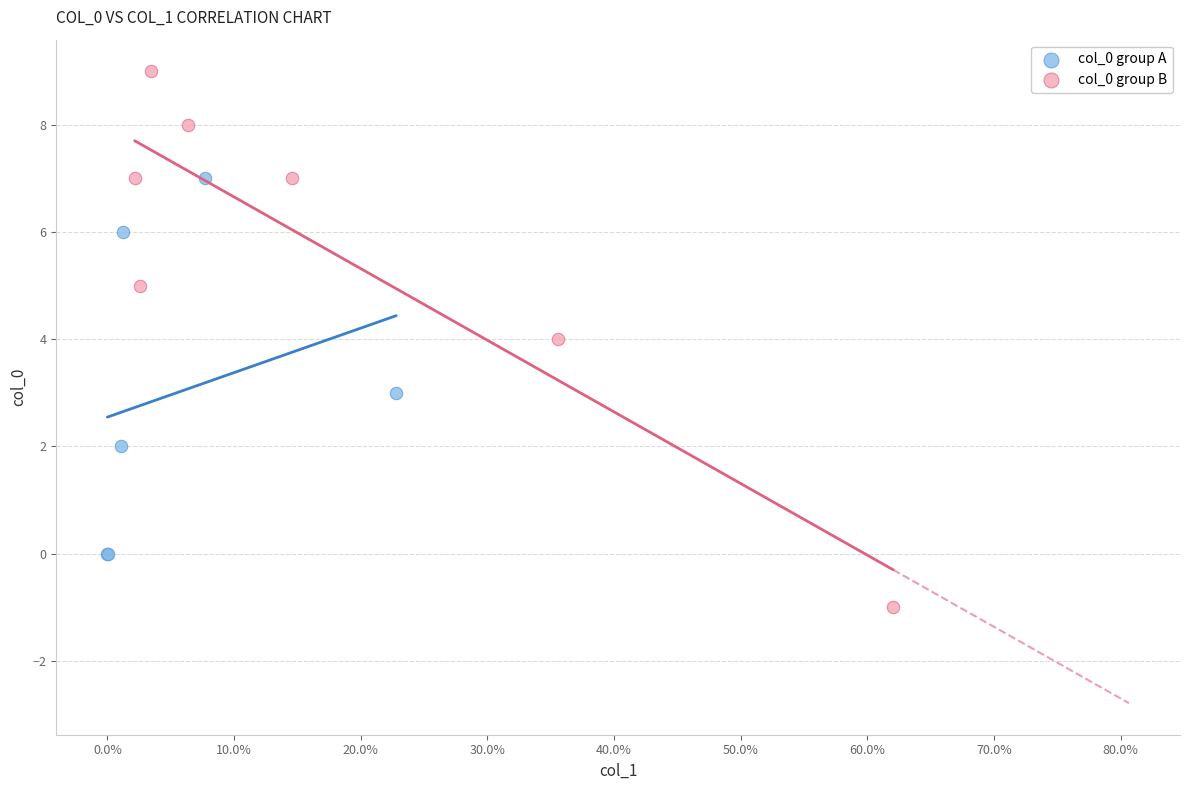

Which series contains the highest Y value?

col_0 group B